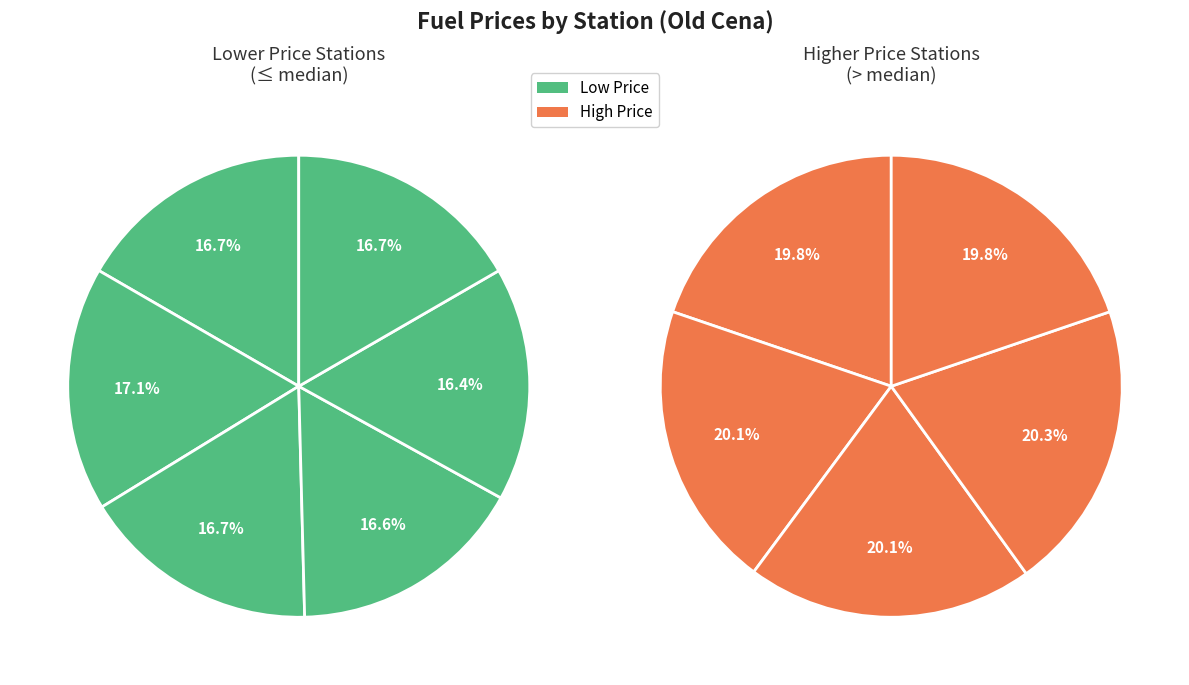

Which category has the smallest portion of the pie?

AVIA